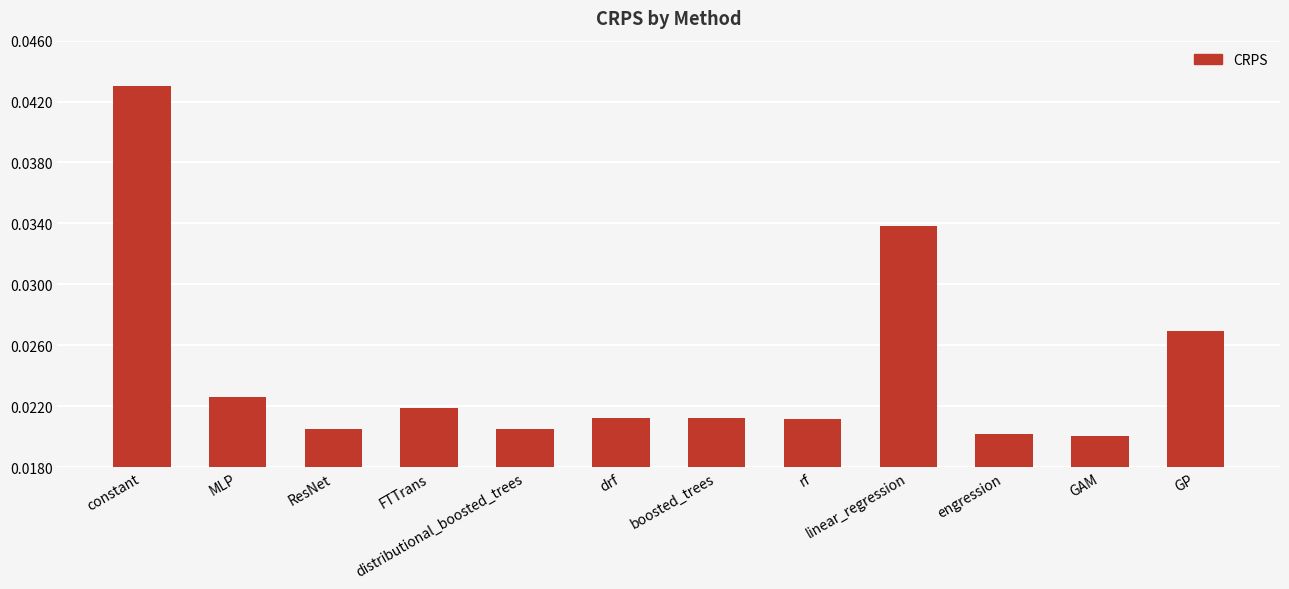

Between GP and drf, which is larger?

GP